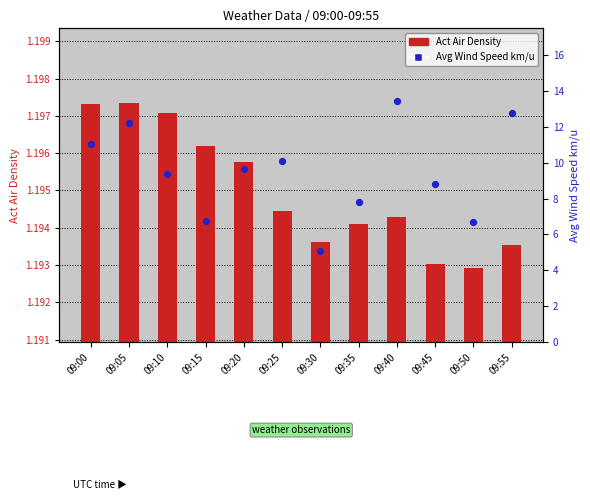

Is the value of Avg Wind Speed km/u at 09:30 greater than the value of Act Air Density at 09:30?

Yes